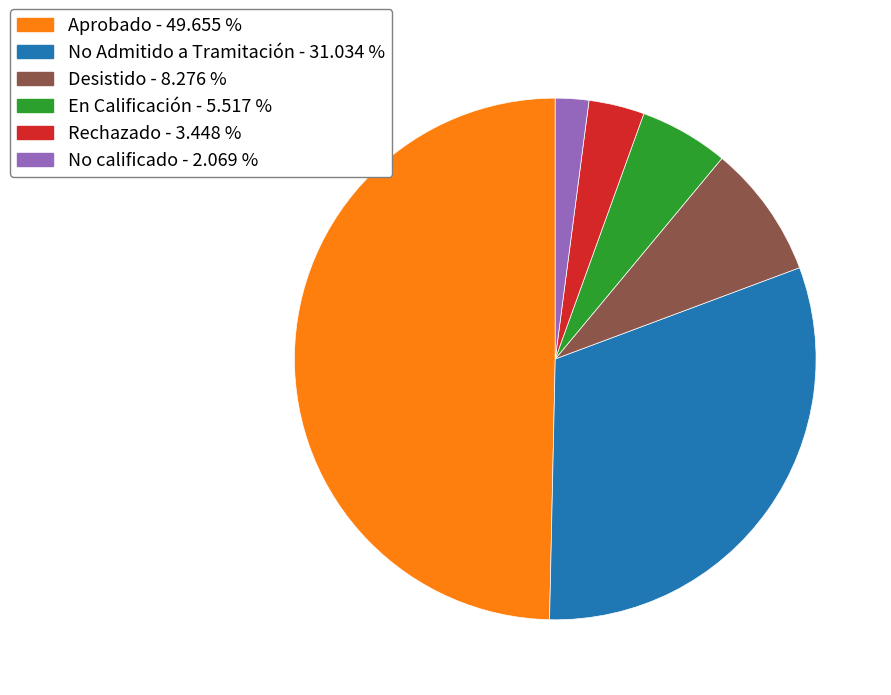

Which has a higher value, Desistido - 8.276 % or No calificado - 2.069 %?

Desistido - 8.276 %